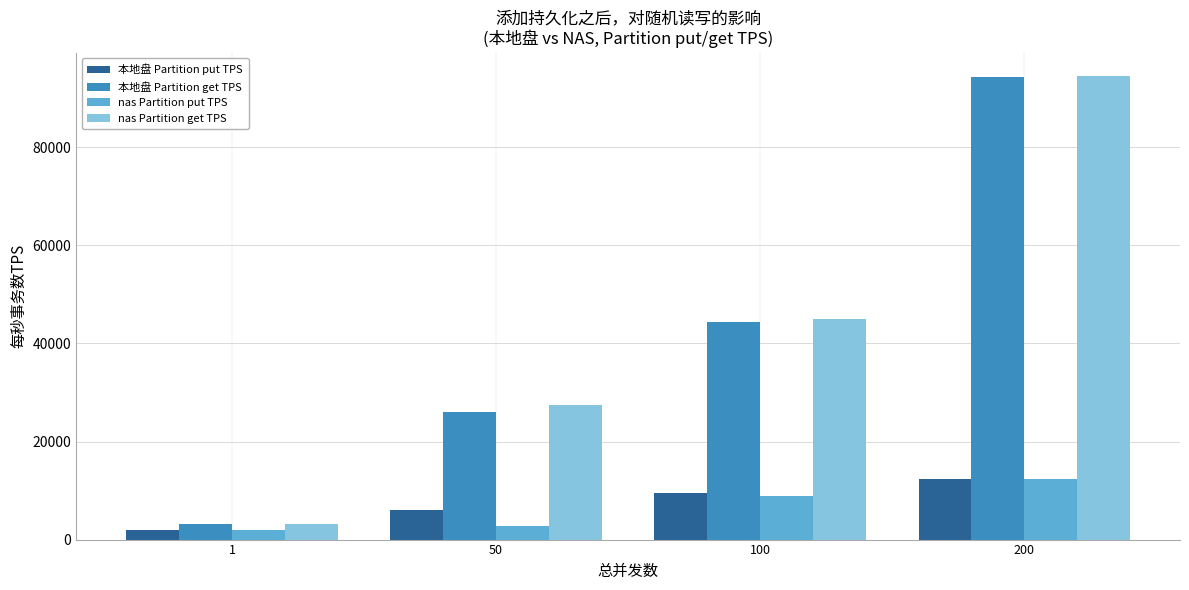

At how many categories does at least one series exceed 37541?

2